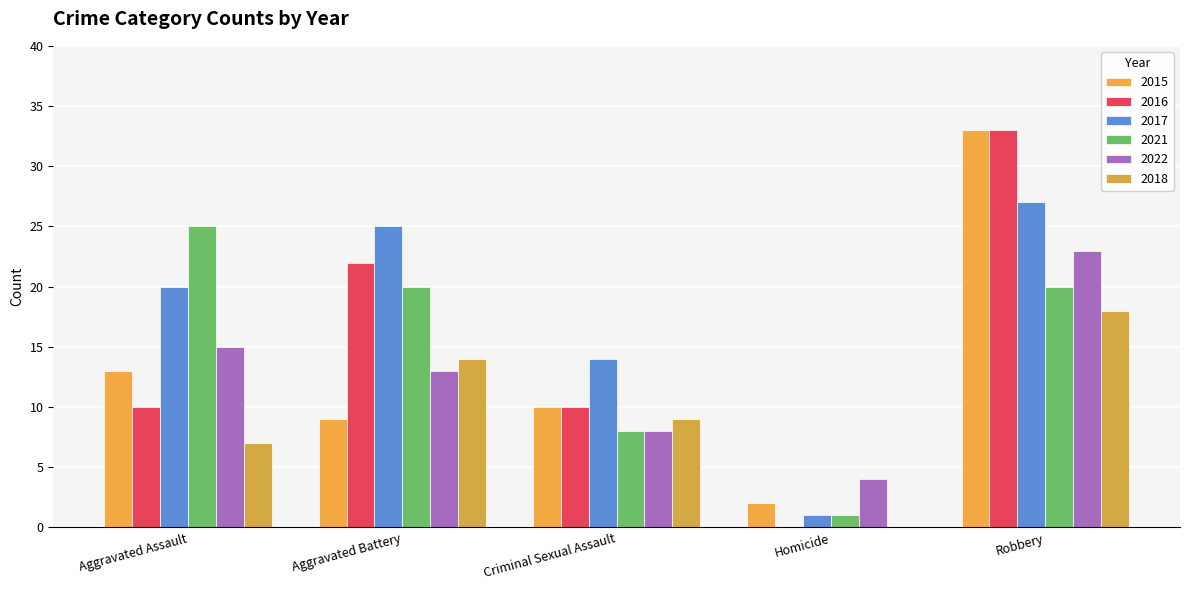

What is the label of the 2nd bar from the right?

Homicide